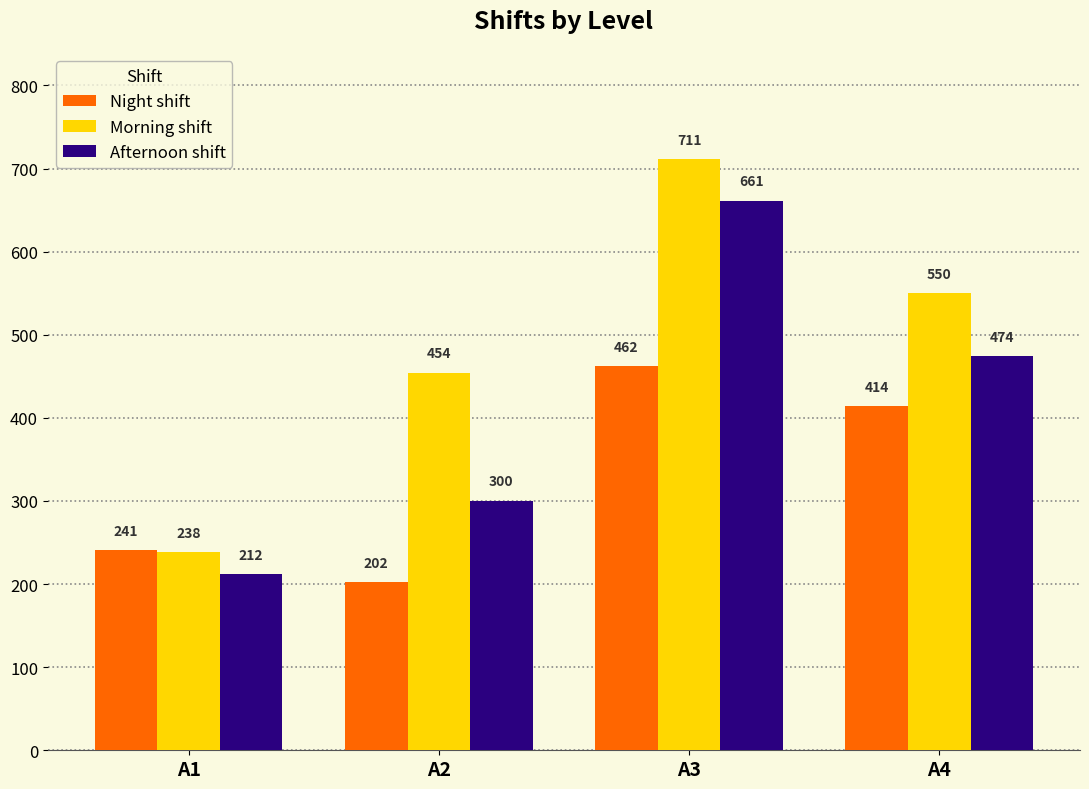

At which category does the chart reach its minimum across all series?

A2